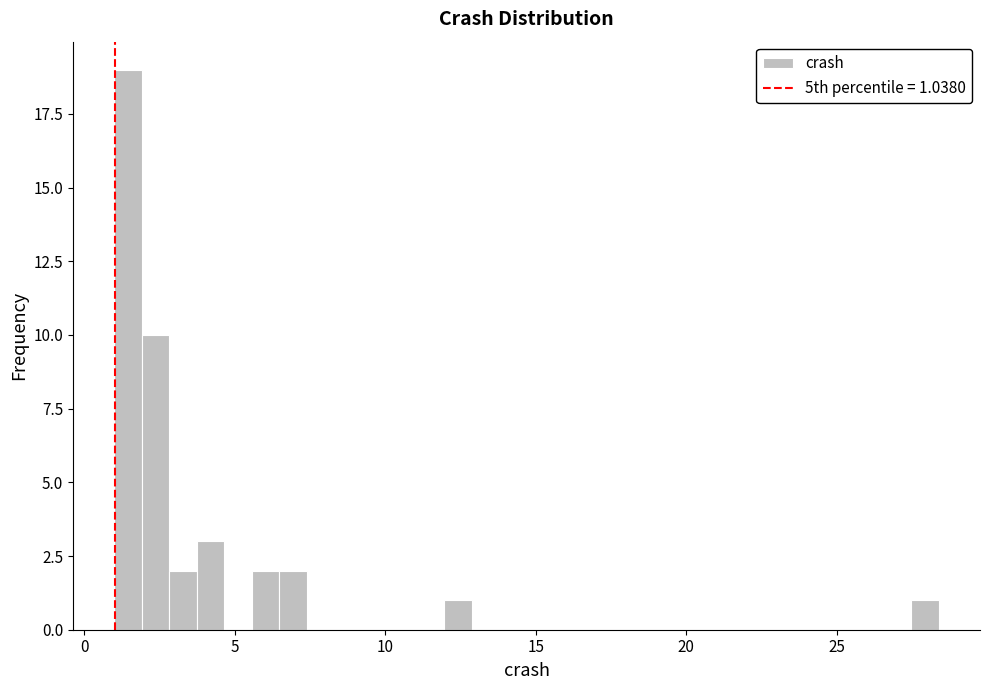

Around what value on the x-axis is the tallest bar? Give the approximate position of its centre, as read against the axis.

1.5